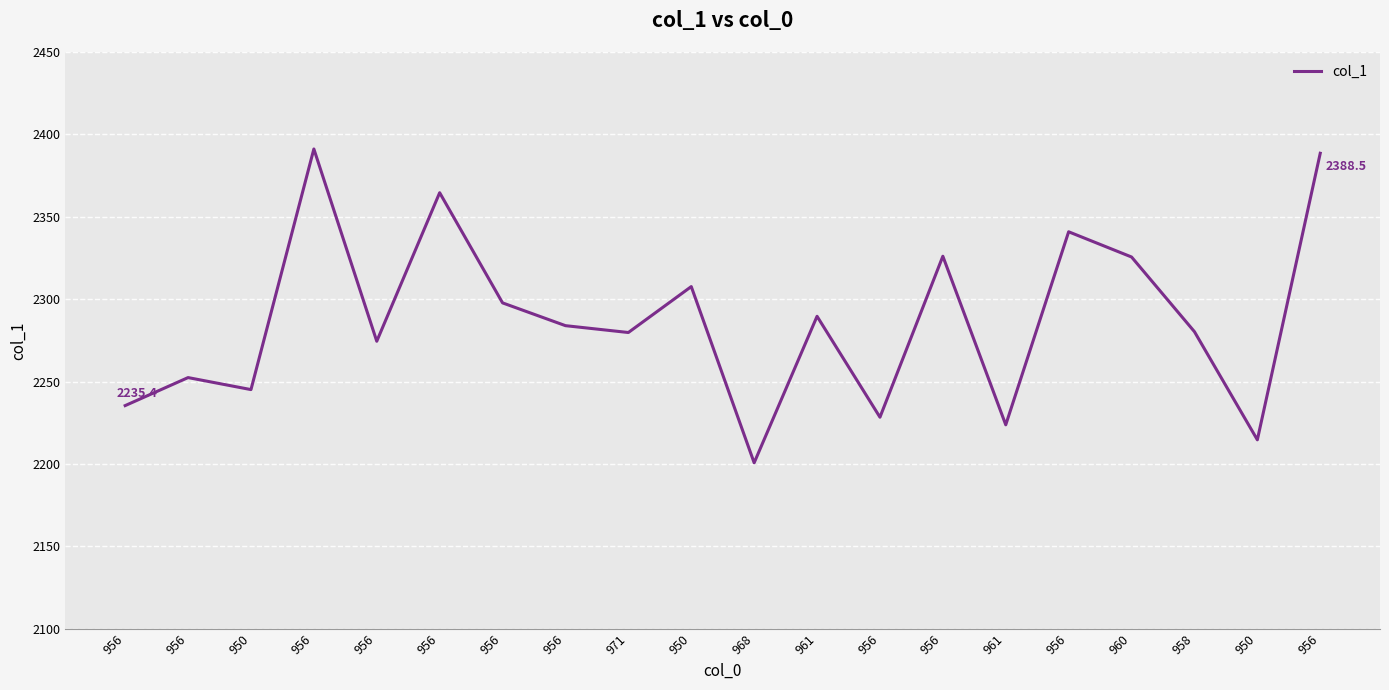

True or false: the data shows 817.1 at 956.

False